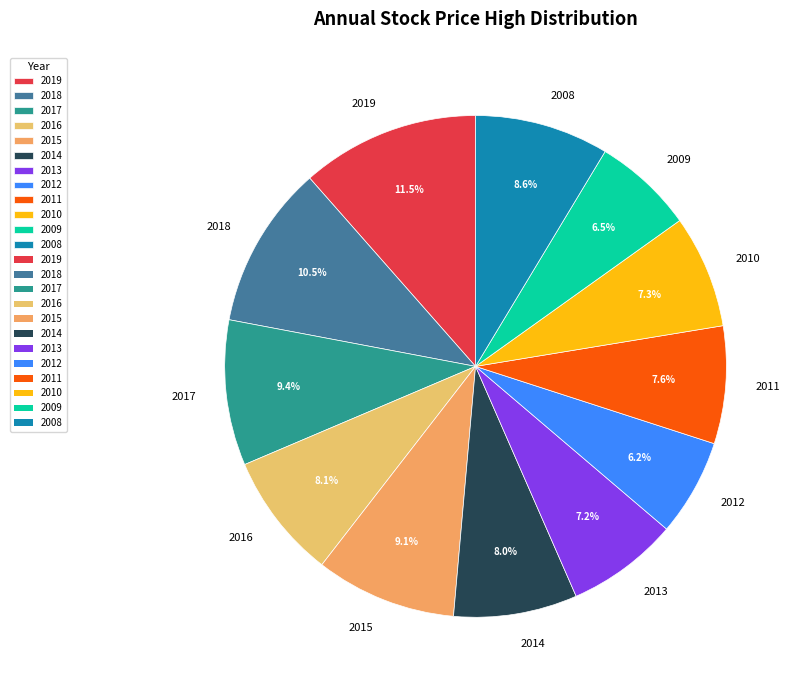

Is 2014 the majority of the pie?

No